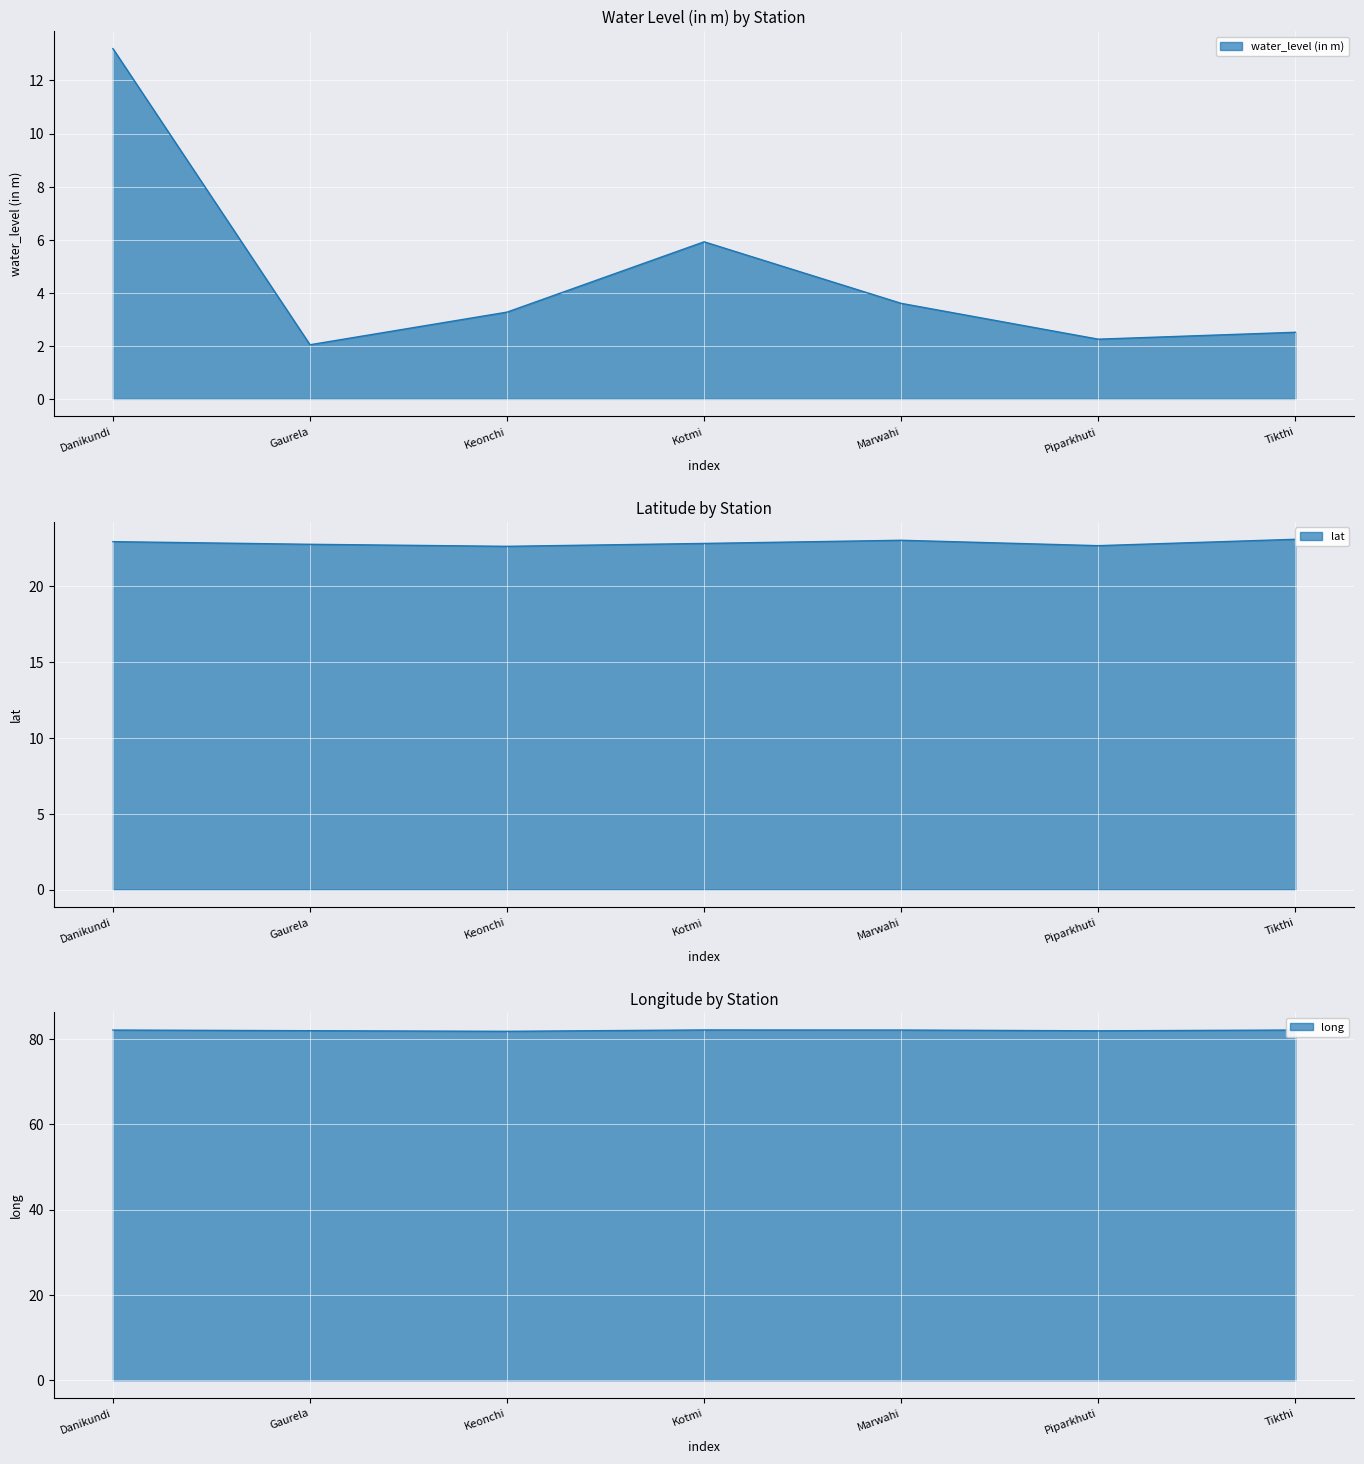

True or false: long and lat cross at least once.

False